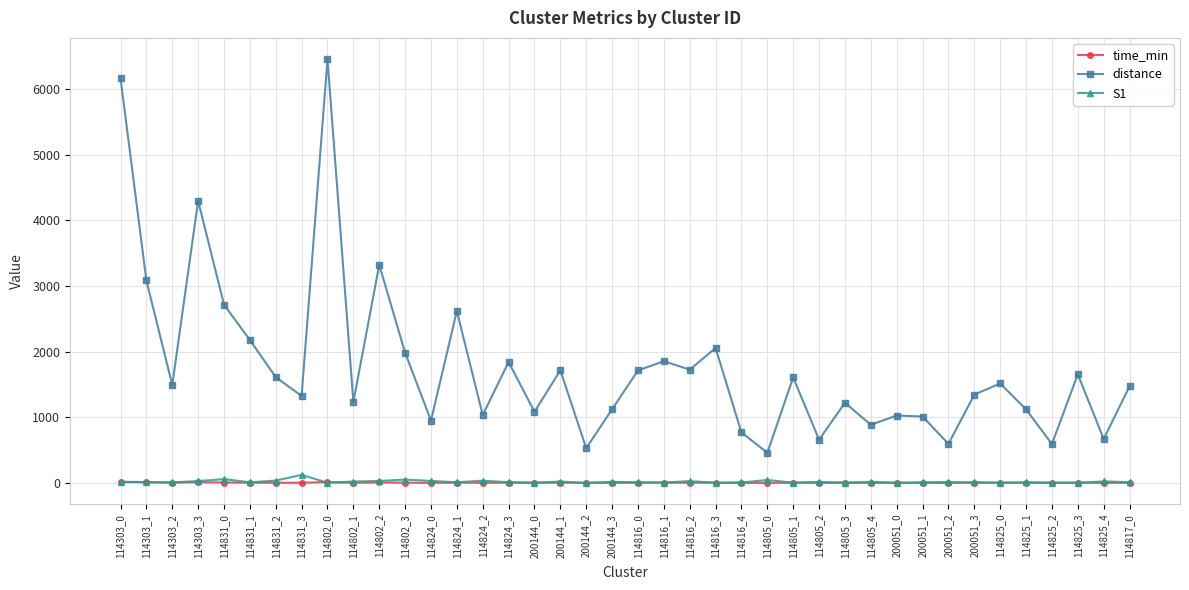

At which label is distance closest to 3457?

114802_2